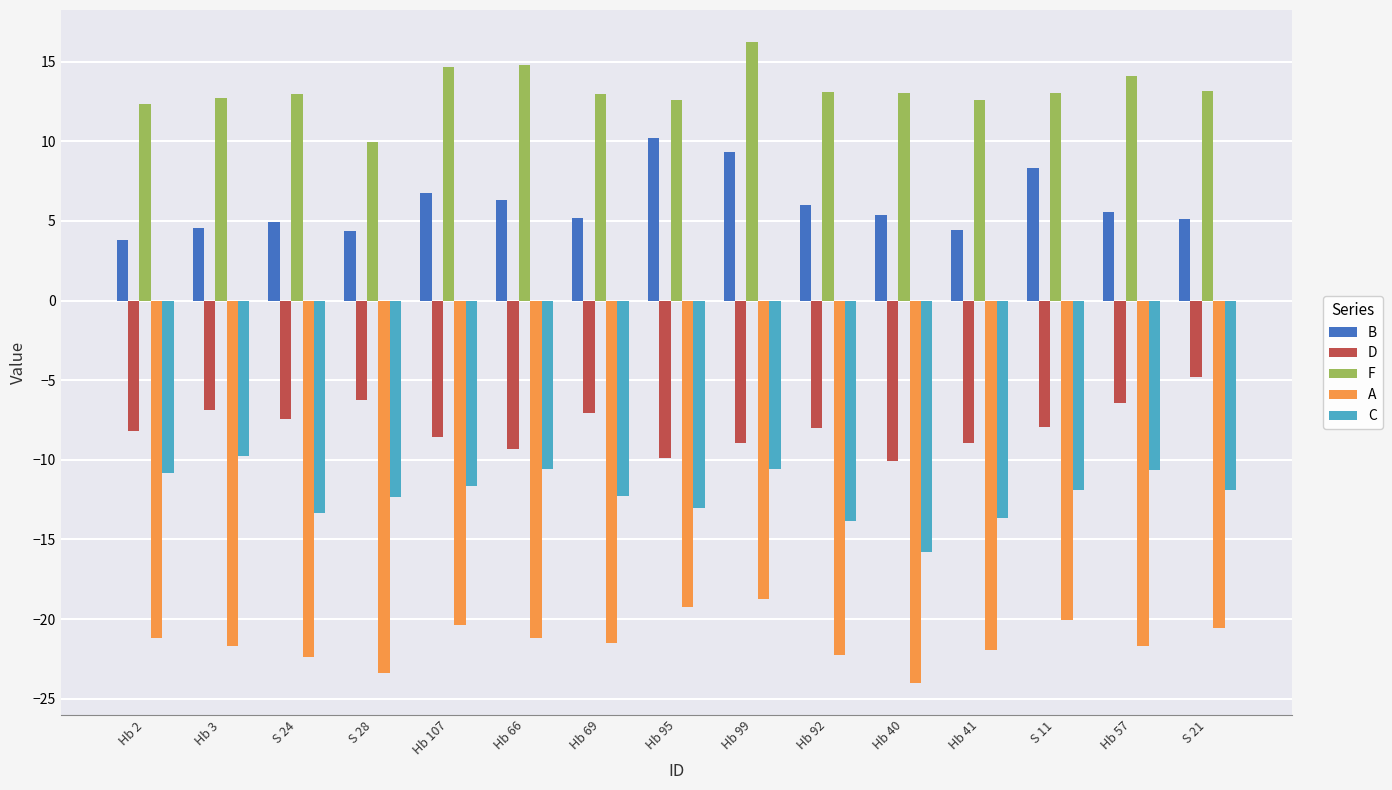

What is the sum of all C values?

-182.1